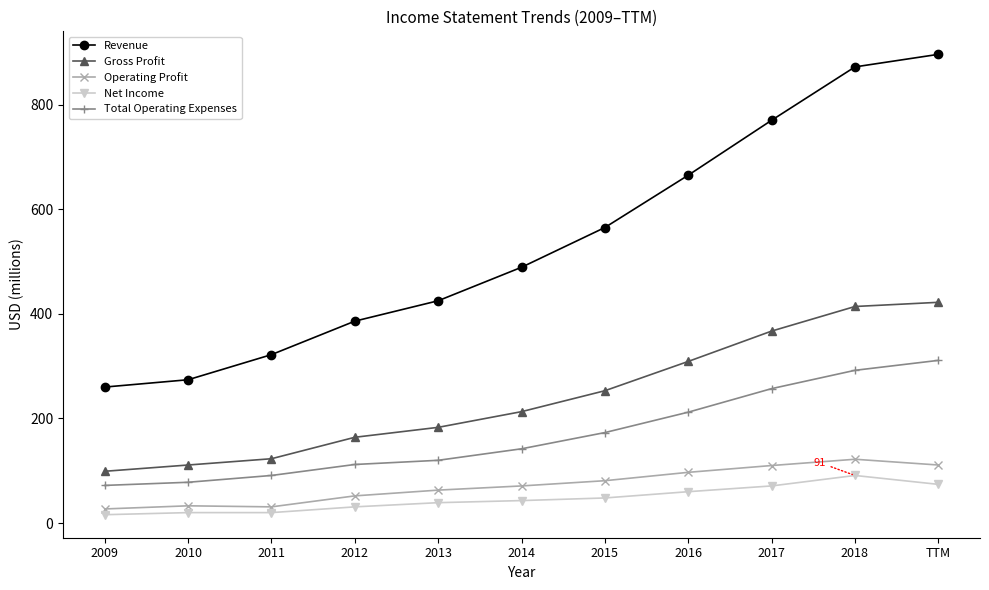

True or false: Gross Profit and Net Income intersect in this chart.

False